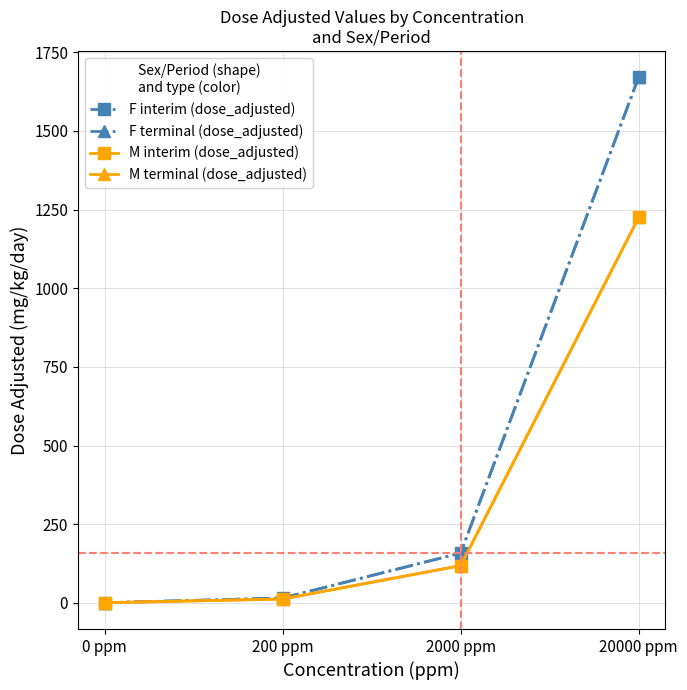

What are all the series names shown in the legend?

F interim (dose_adjusted), F terminal (dose_adjusted), M interim (dose_adjusted), M terminal (dose_adjusted)